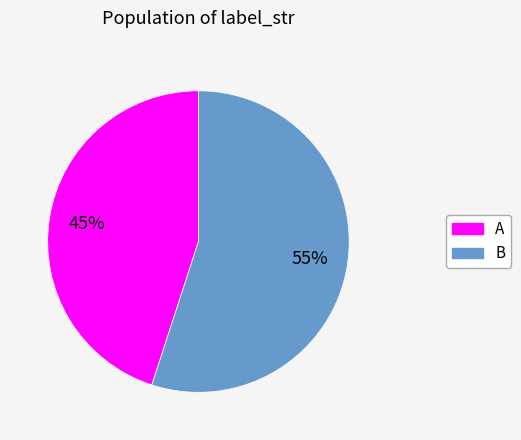

To the nearest percent, what is the average slice percentage?

50%